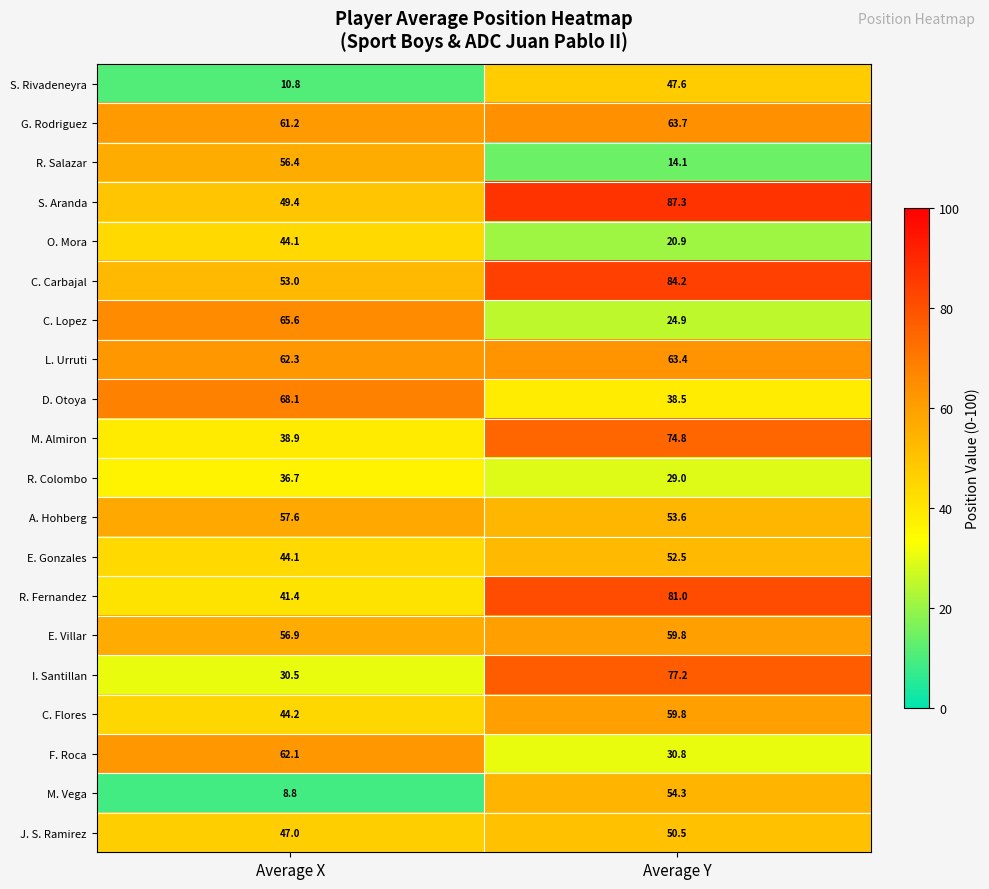

The E. Gonzales series shows 12.7 at Average Y. True or false?

False